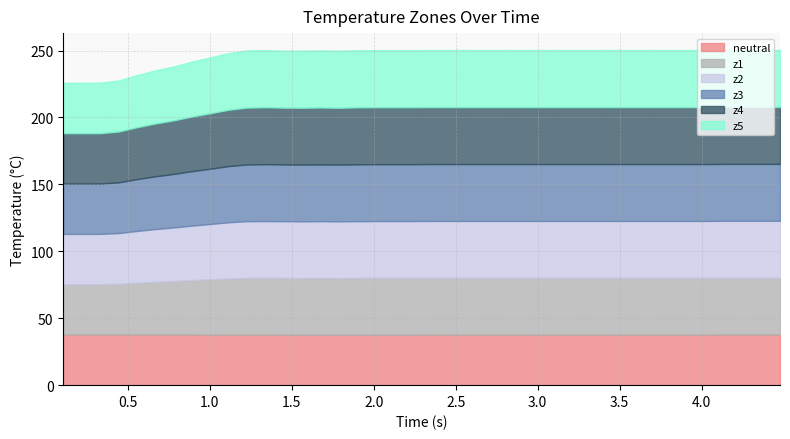

What is the difference between the z2 values at 7 and 37?

1.8